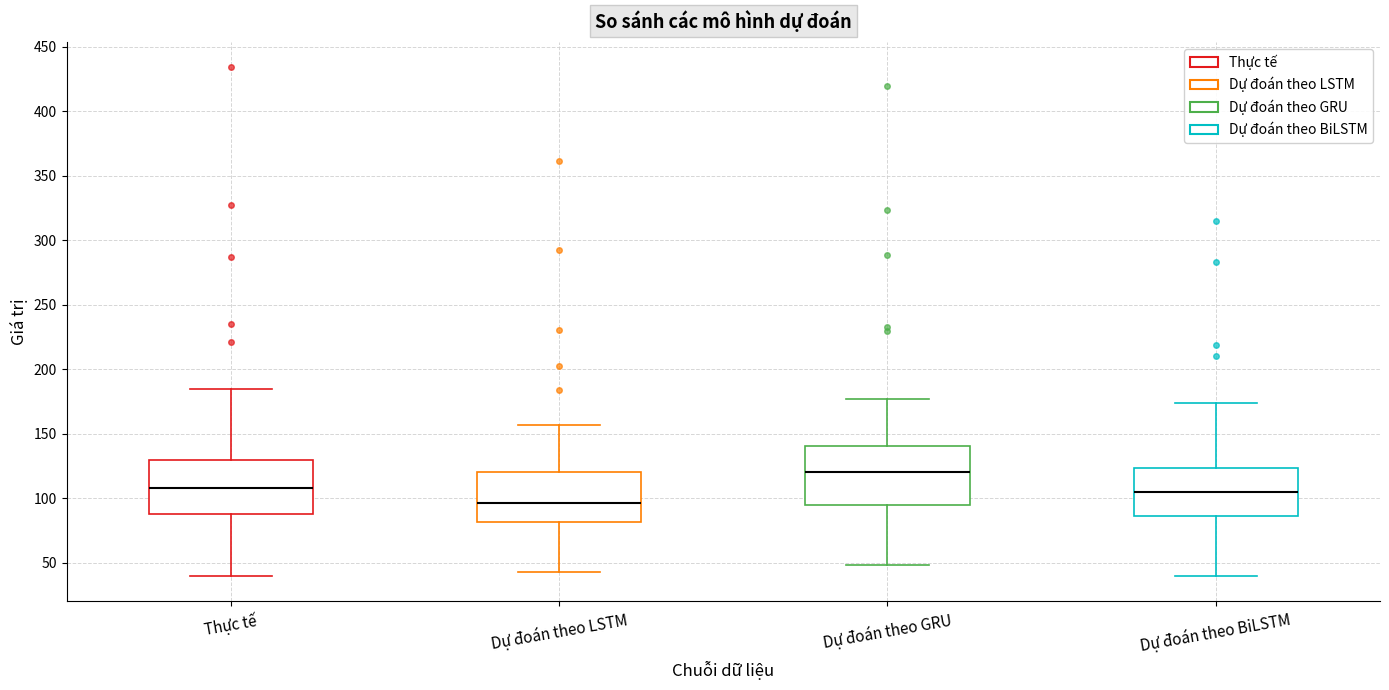

Reading left to right, read every box against the y-axis: the position of its median line, the range the box covers, and the ends of its whiskers. The values are not printed on the chart, so give them approximately, as read against the axis.

Thực tế: median 110, box 90 to 130, whiskers 40 to 185
Dự đoán theo LSTM: median 95, box 80 to 120, whiskers 45 to 155
Dự đoán theo GRU: median 120, box 95 to 140, whiskers 50 to 175
Dự đoán theo BiLSTM: median 105, box 85 to 125, whiskers 40 to 175